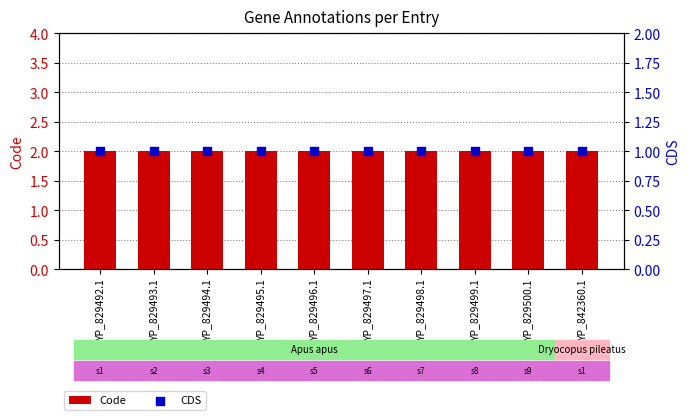

What is the total value across all series at YP_829500.1?

3